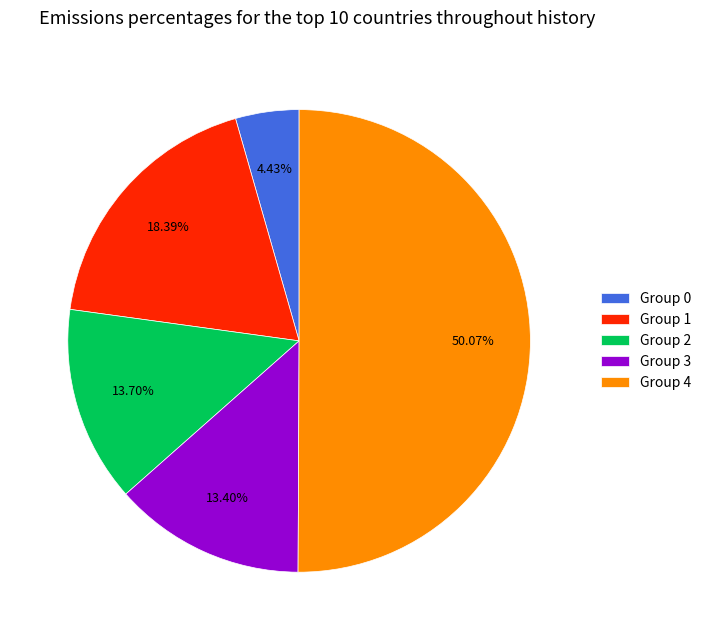

Is the sum of Group 2 and Group 3 greater than half?

No